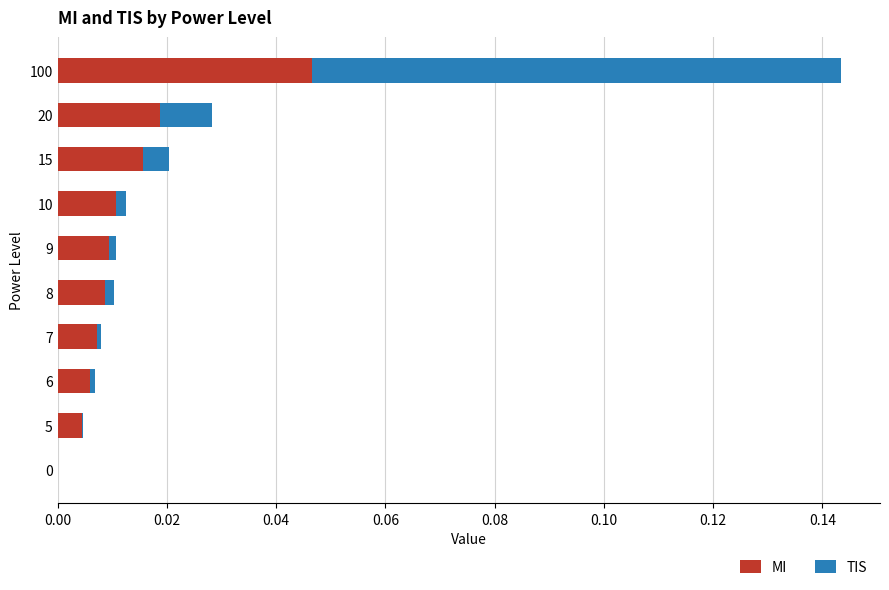

What are all the series names shown in the legend?

MI, TIS